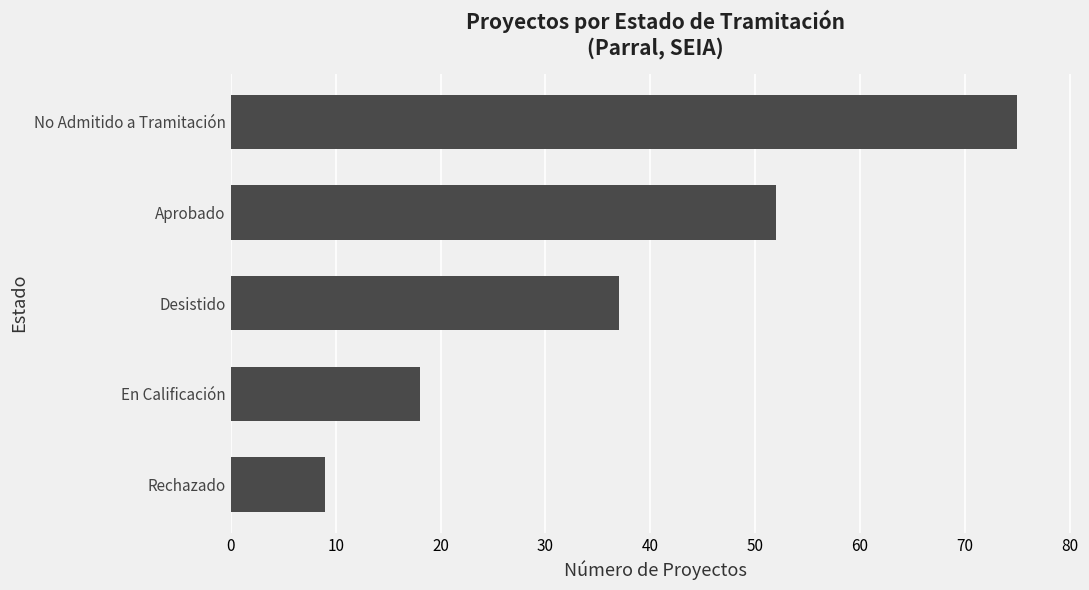

Where is the data nearest to the value 42?

Desistido